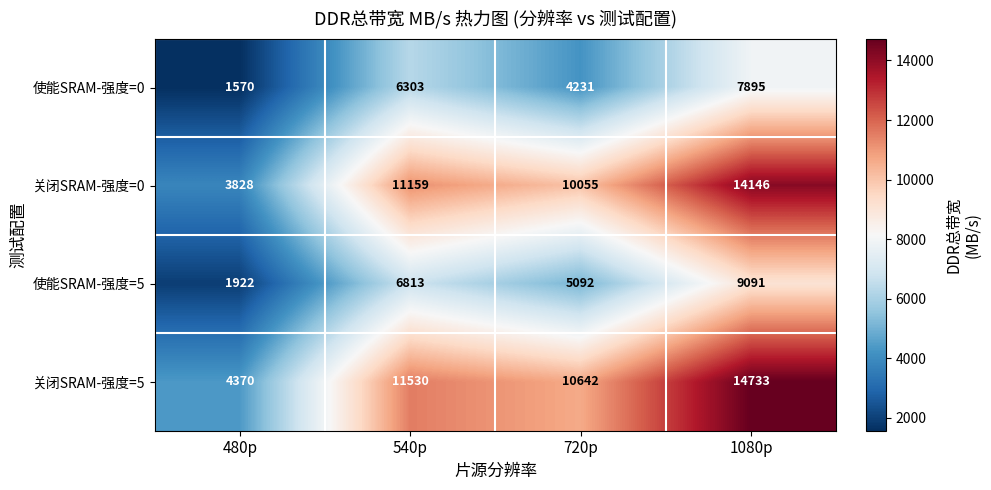

At how many categories does at least one series exceed 13737?

1